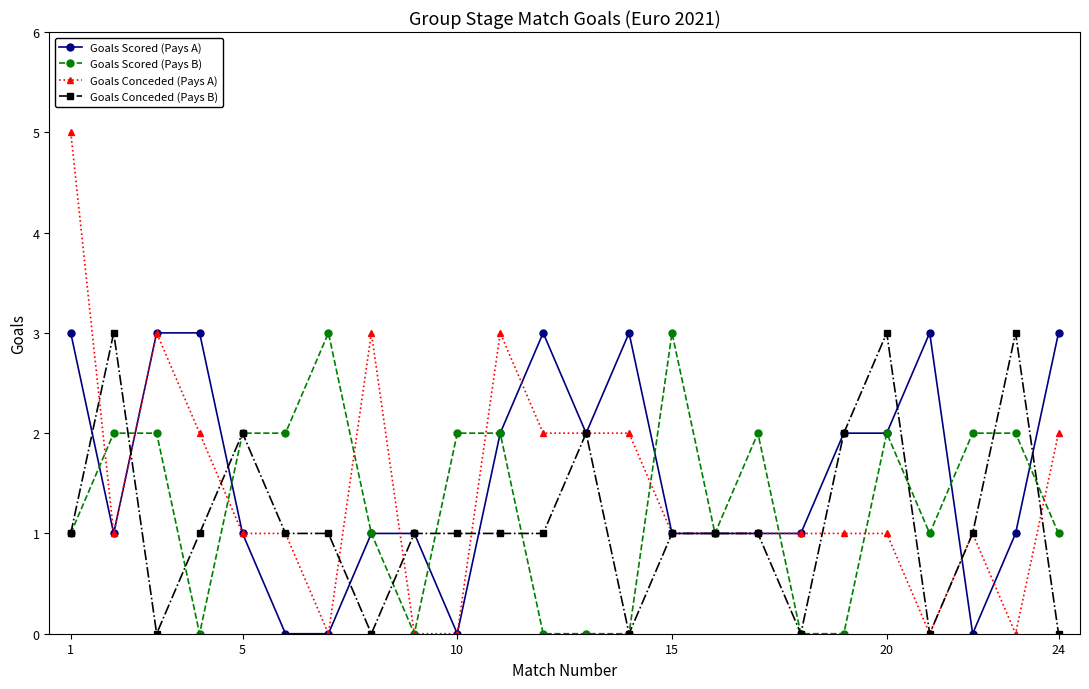

After their last crossing, which series has the higher values: Goals Scored (Pays B) or Goals Conceded (Pays A)?

Goals Conceded (Pays A)